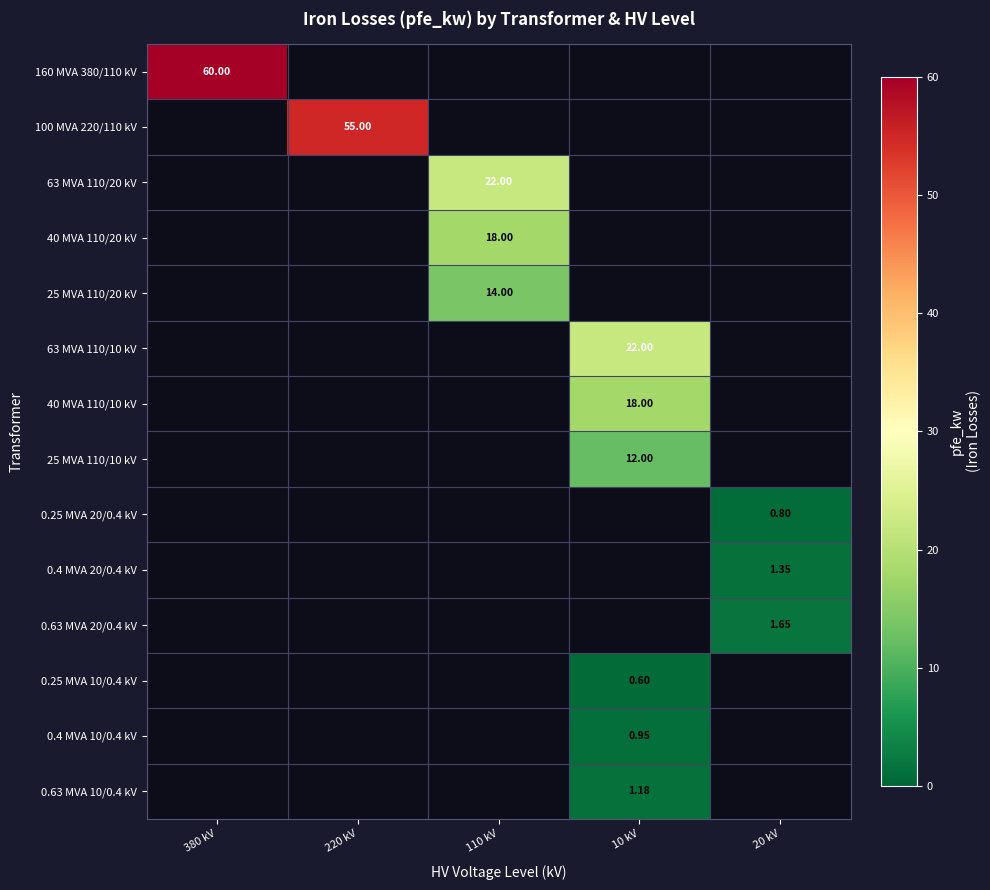

What is the sum of all 40 MVA 110/10 kV values?

18.0